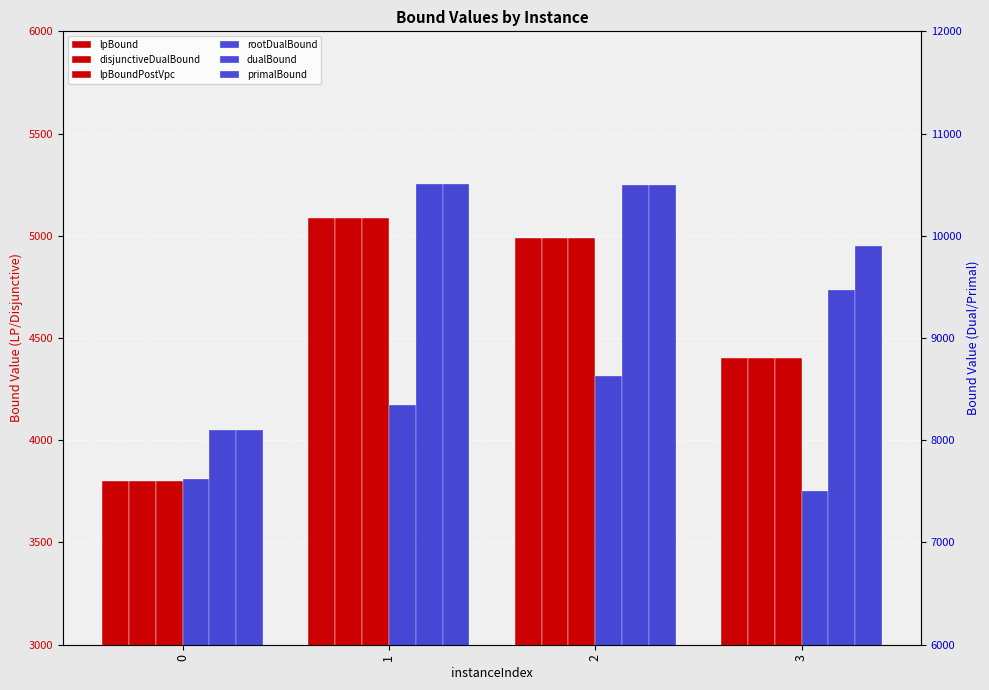

At how many categories does at least one series exceed 8722?

3